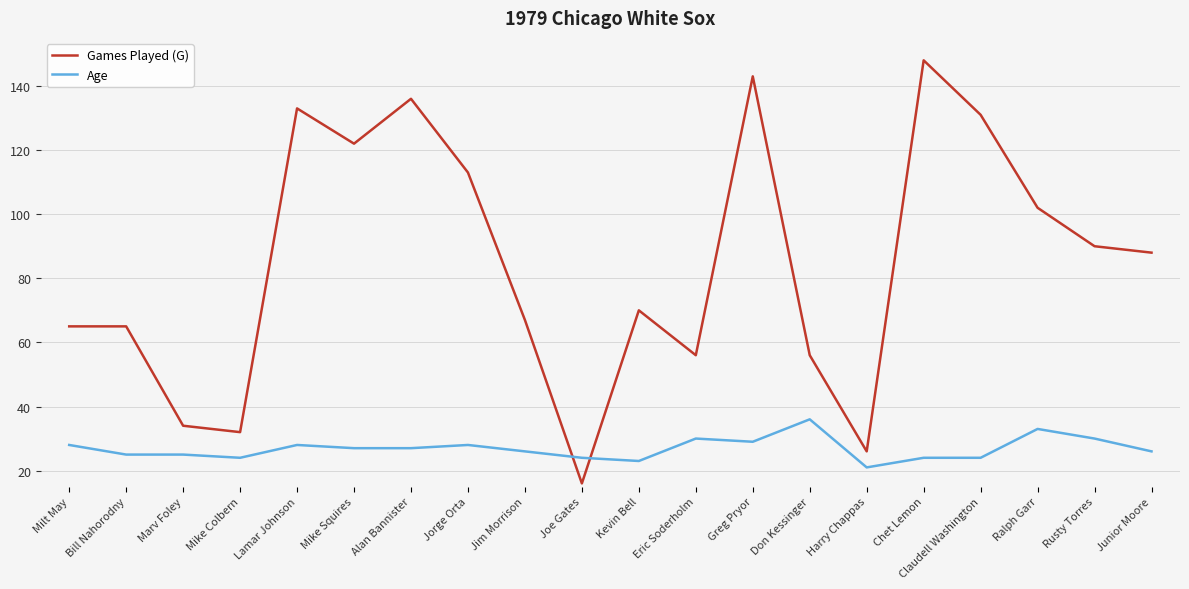

What is the approximate value of Age at Kevin Bell, to the nearest 10?

20